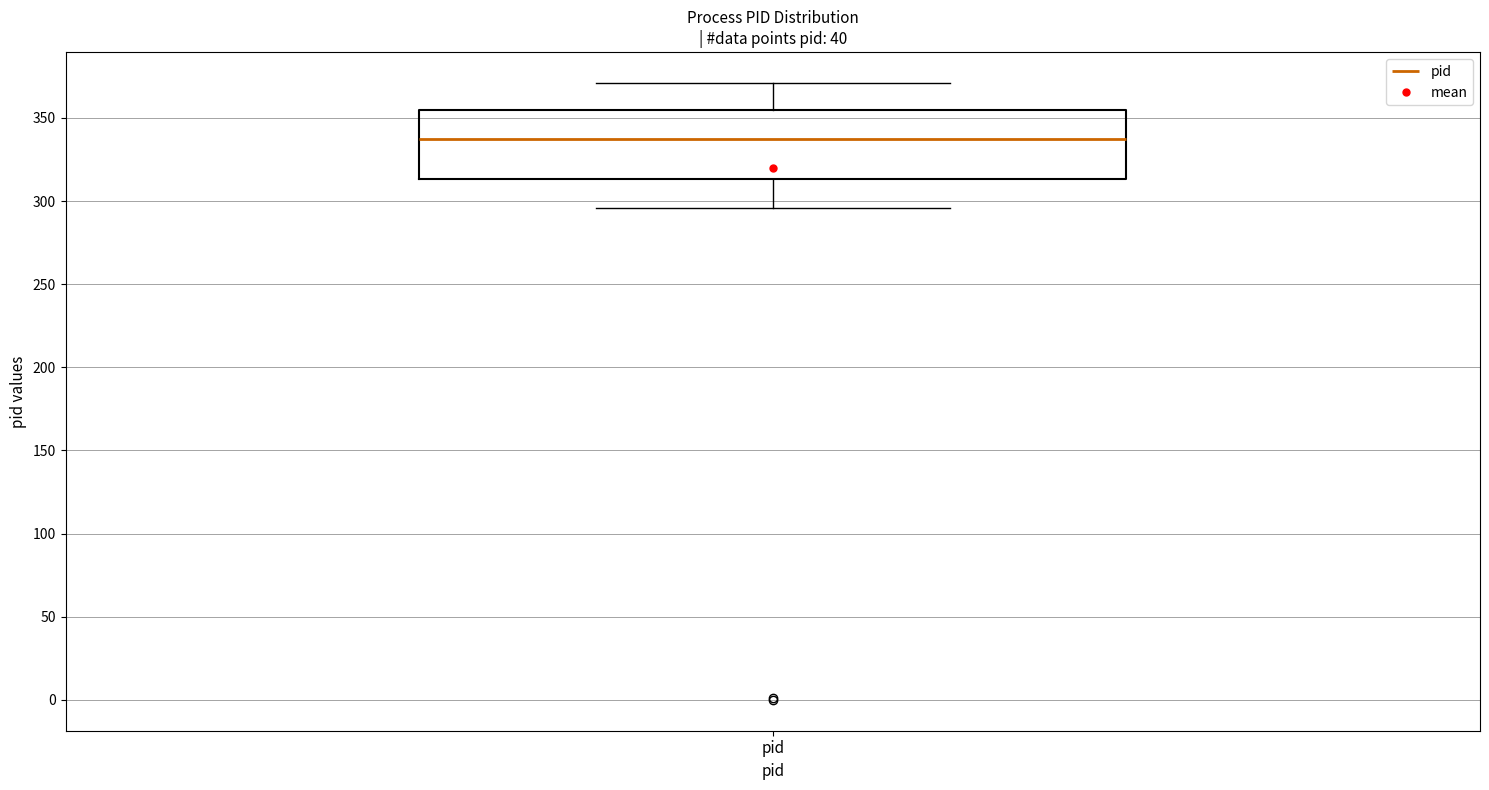

Read this box plot against the y-axis: the position of the median line, the range covered by the box, and the ends of both whiskers. The values are not printed on the chart, so give them approximately, as read against the axis.

median 340, box 315 to 355, whiskers 295 to 370